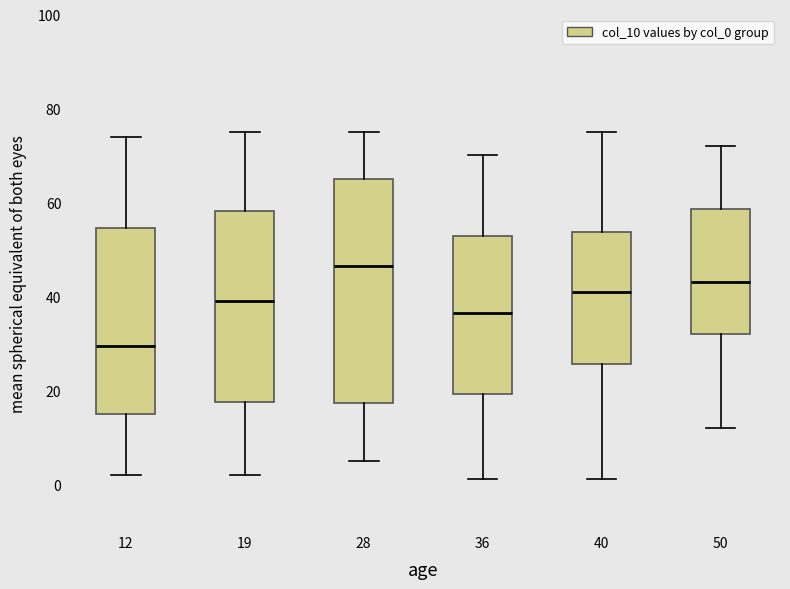

Reading left to right, read every box against the y-axis: the position of its median line, the range the box covers, and the ends of its whiskers. The values are not printed on the chart, so give them approximately, as read against the axis.

12: median 30, box 16 to 54, whiskers 2 to 74
19: median 40, box 18 to 58, whiskers 2 to 76
28: median 46, box 18 to 66, whiskers 6 to 76
36: median 36, box 20 to 52, whiskers 2 to 70
40: median 42, box 26 to 54, whiskers 2 to 76
50: median 44, box 32 to 58, whiskers 12 to 72